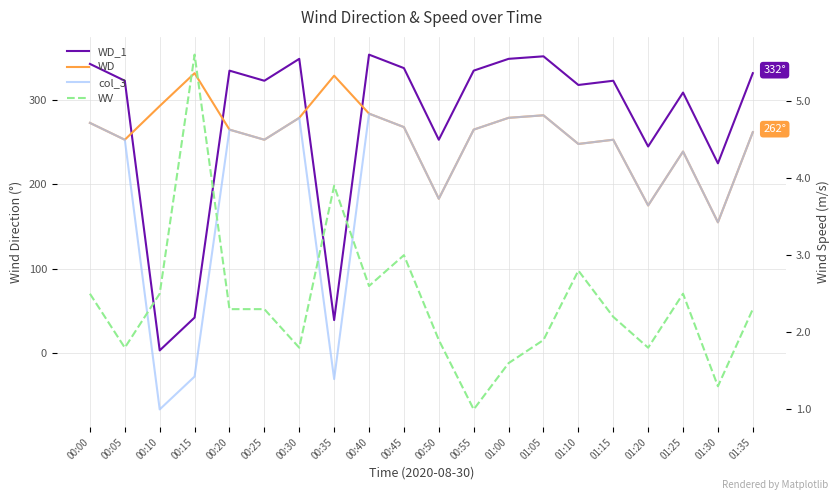

At which label is WD_1 closest to 178?

01:30